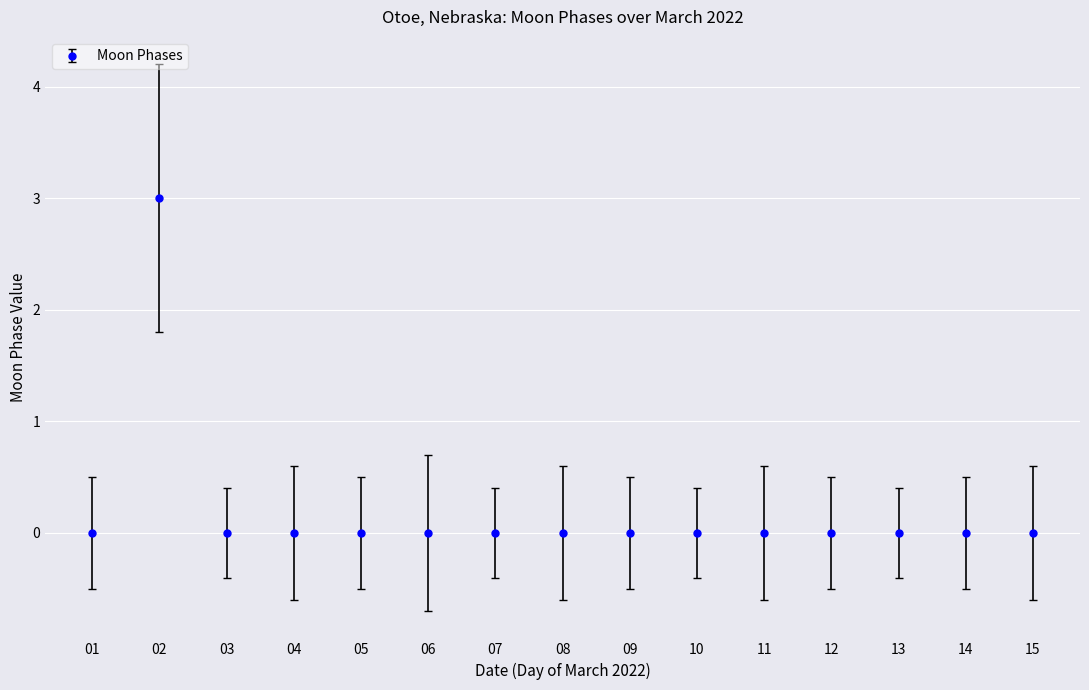

True or false: the data shows 2 at 04.

False